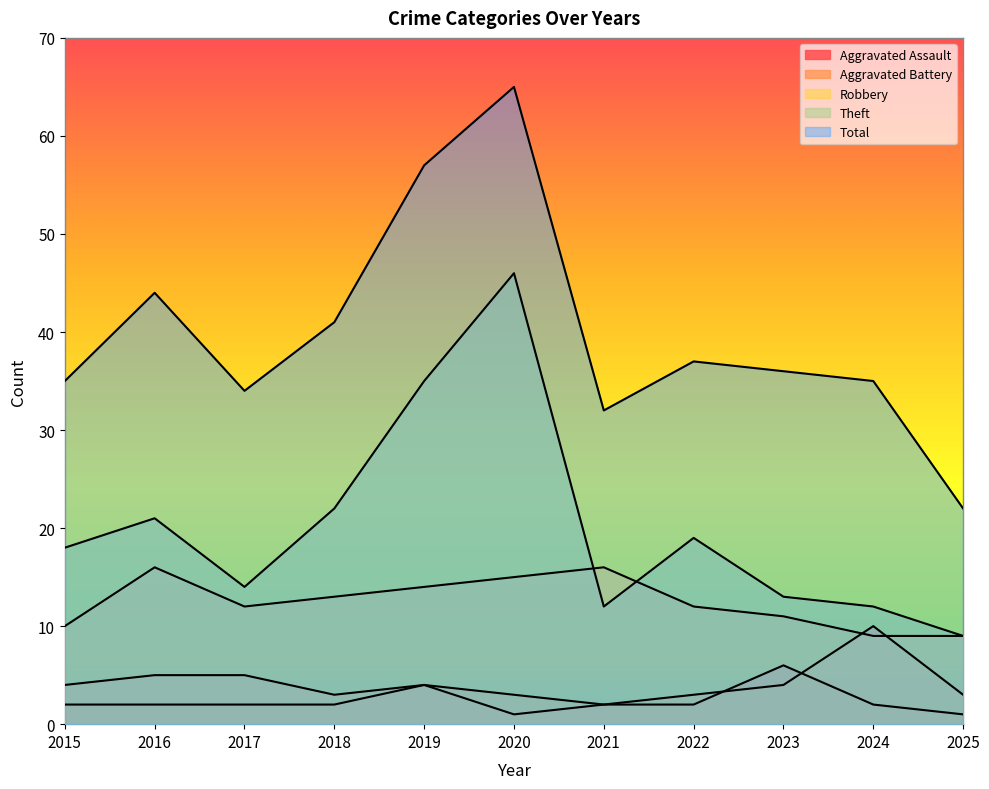

Reading left to right, transcribe all the data shown in this chart.

Aggravated Assault: 2015=2	2016=2	2017=2	2018=2	2019=4	2020=1	2021=2	2022=2	2023=6	2024=2	2025=1
Aggravated Battery: 2015=4	2016=5	2017=5	2018=3	2019=4	2020=3	2021=2	2022=3	2023=4	2024=10	2025=3
Robbery: 2015=10	2016=16	2017=12	2018=13	2019=14	2020=15	2021=16	2022=12	2023=11	2024=9	2025=9
Theft: 2015=18	2016=21	2017=14	2018=22	2019=35	2020=46	2021=12	2022=19	2023=13	2024=12	2025=9
Total: 2015=35	2016=44	2017=34	2018=41	2019=57	2020=65	2021=32	2022=37	2023=36	2024=35	2025=22